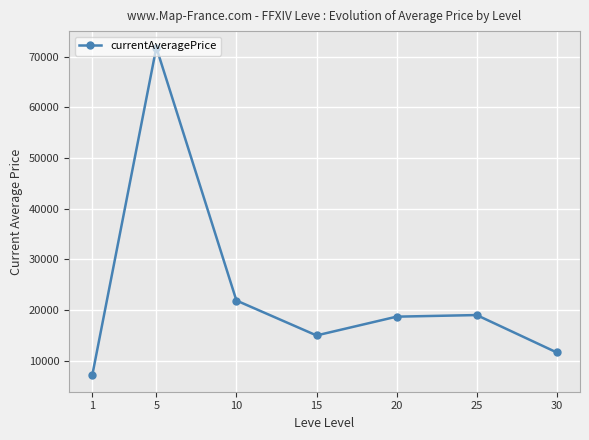

Reading right to left, what are all the values shown in this chart?

11589.3	18974.0	18659.1	14949.7	21846.9	71806.0	7073.8